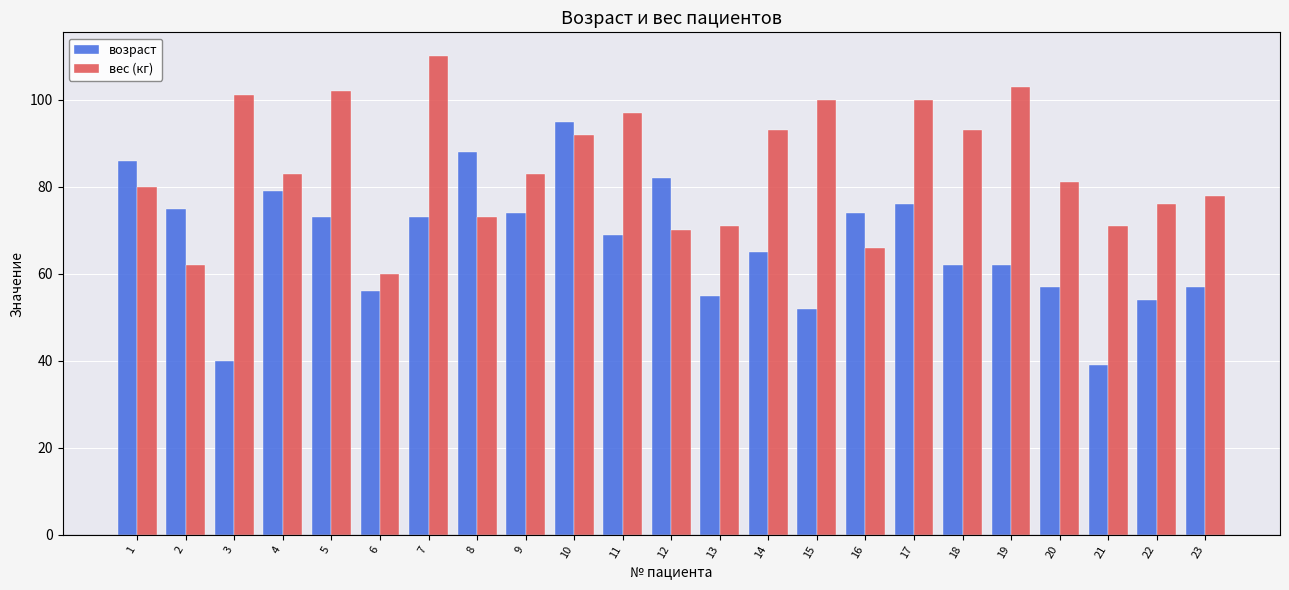

Reading right to left, list all the values displayed in this chart.

возраст: 57	54	39	57	62	62	76	74	52	65	55	82	69	95	74	88	73	56	73	79	40	75	86
вес (кг): 78	76	71	81	103	93	100	66	100	93	71	70	97	92	83	73	110	60	102	83	101	62	80